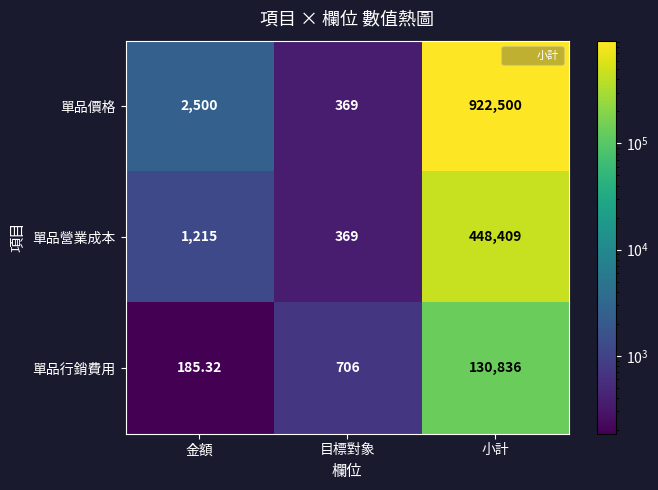

Which series has the widest spread of values?

單品價格